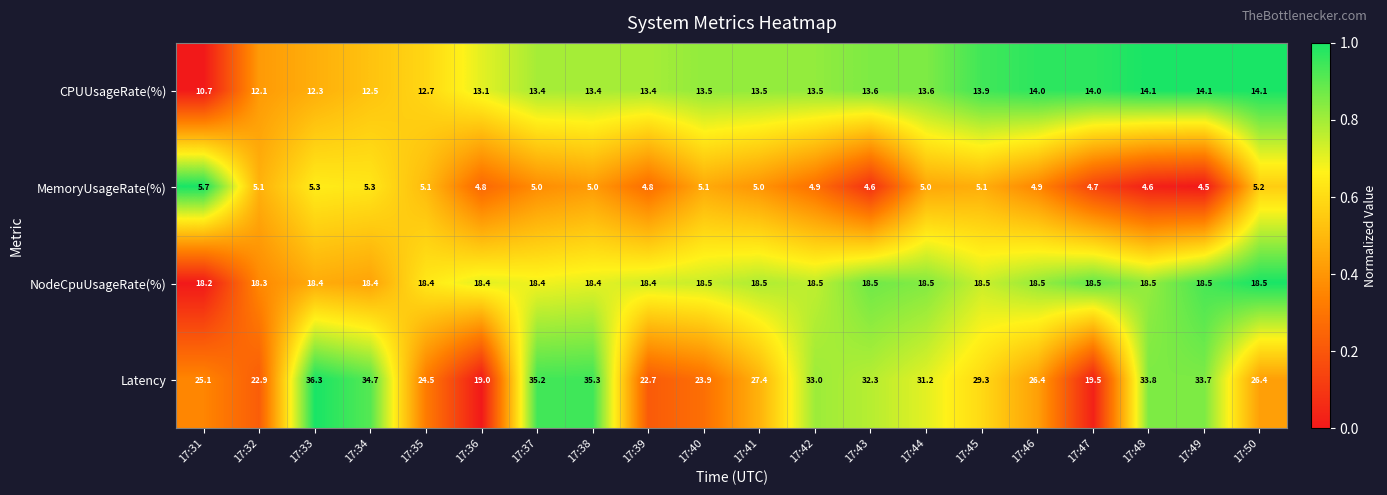

Is the value of Latency at 17:33 greater than the value of MemoryUsageRate(%) at 17:39?

Yes